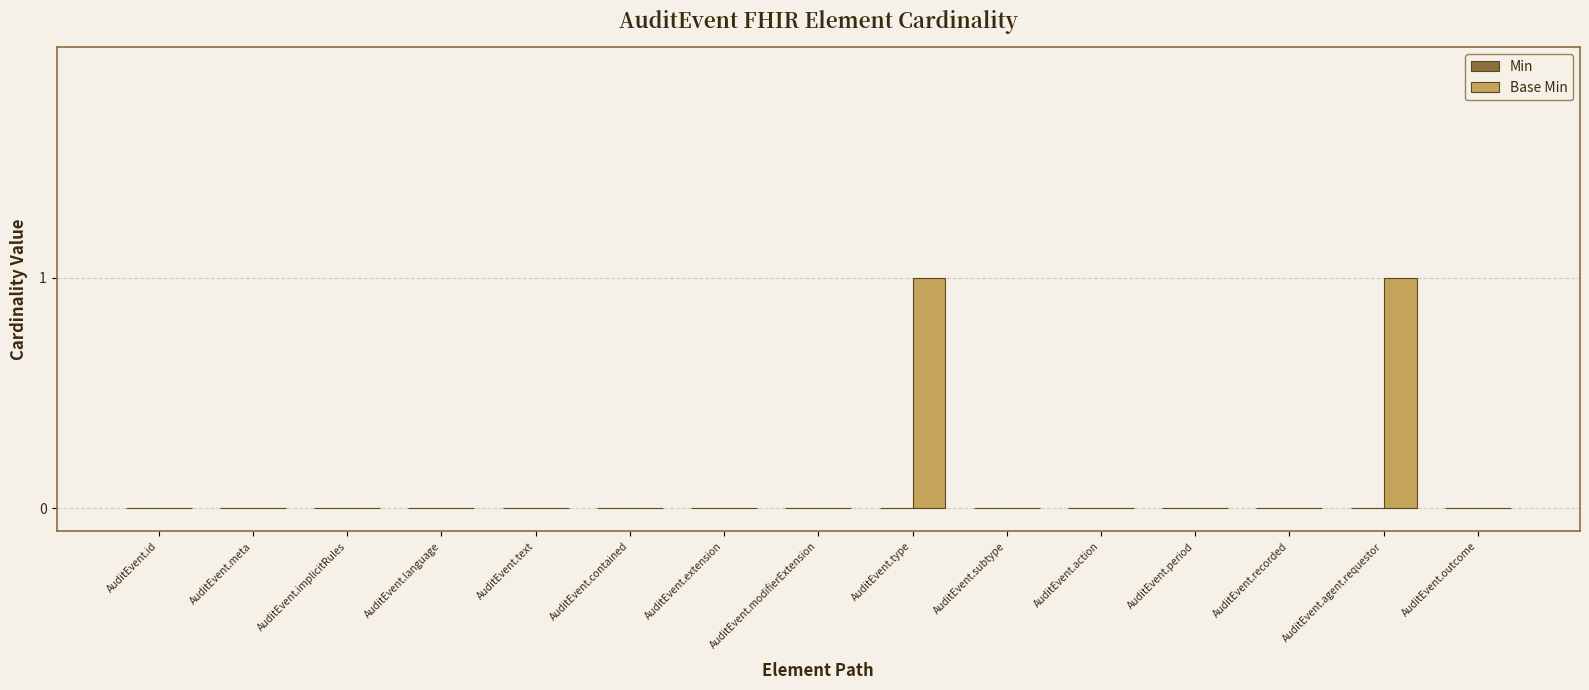

Between AuditEvent.type and AuditEvent.contained, which is larger?

AuditEvent.type